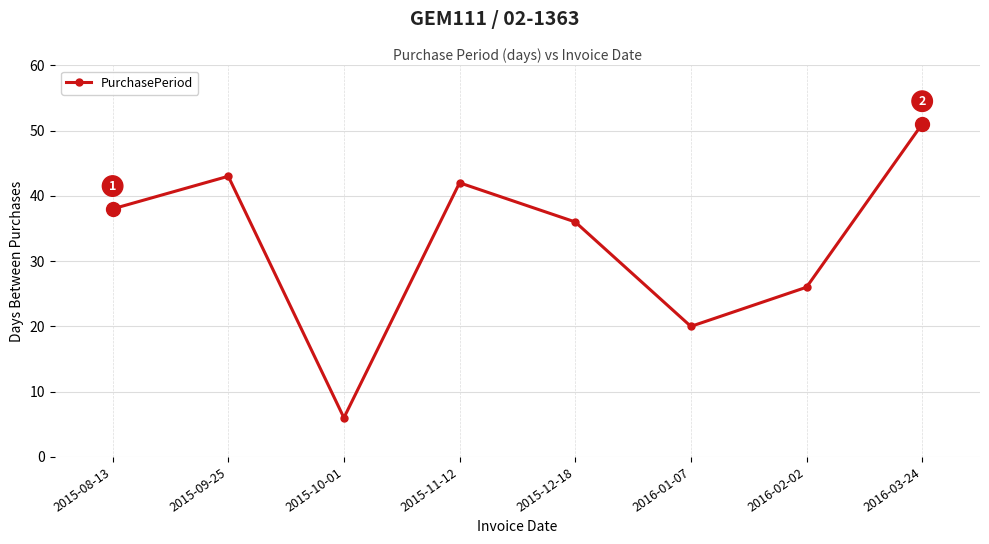

What is the difference between the values at 2015-11-12 and 2015-10-01?

36